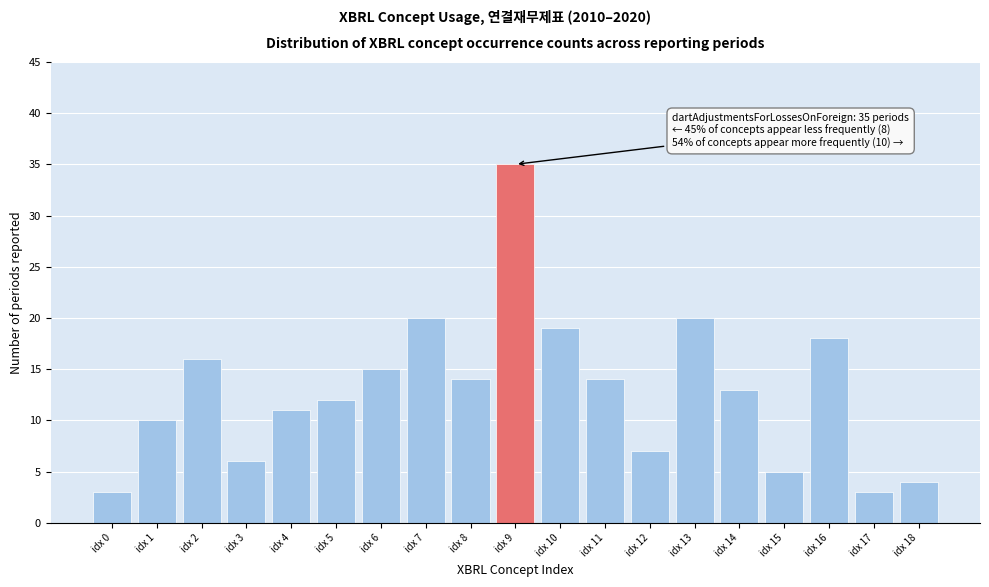

Reading right to left, list all the values displayed in this chart.

idx 18=4	idx 17=3	idx 16=18	idx 15=5	idx 14=13	idx 13=20	idx 12=7	idx 11=14	idx 10=19	idx 9=35	idx 8=14	idx 7=20	idx 6=15	idx 5=12	idx 4=11	idx 3=6	idx 2=16	idx 1=10	idx 0=3